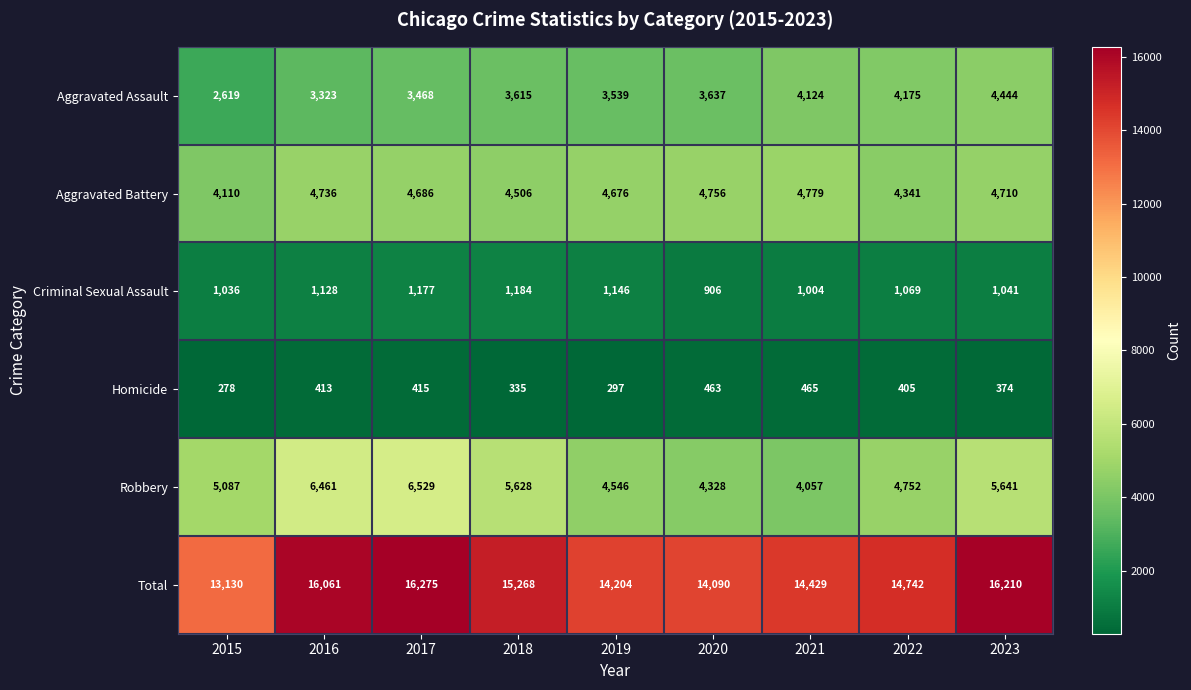

What is the spread (max minus min) of values at 2018?

14933